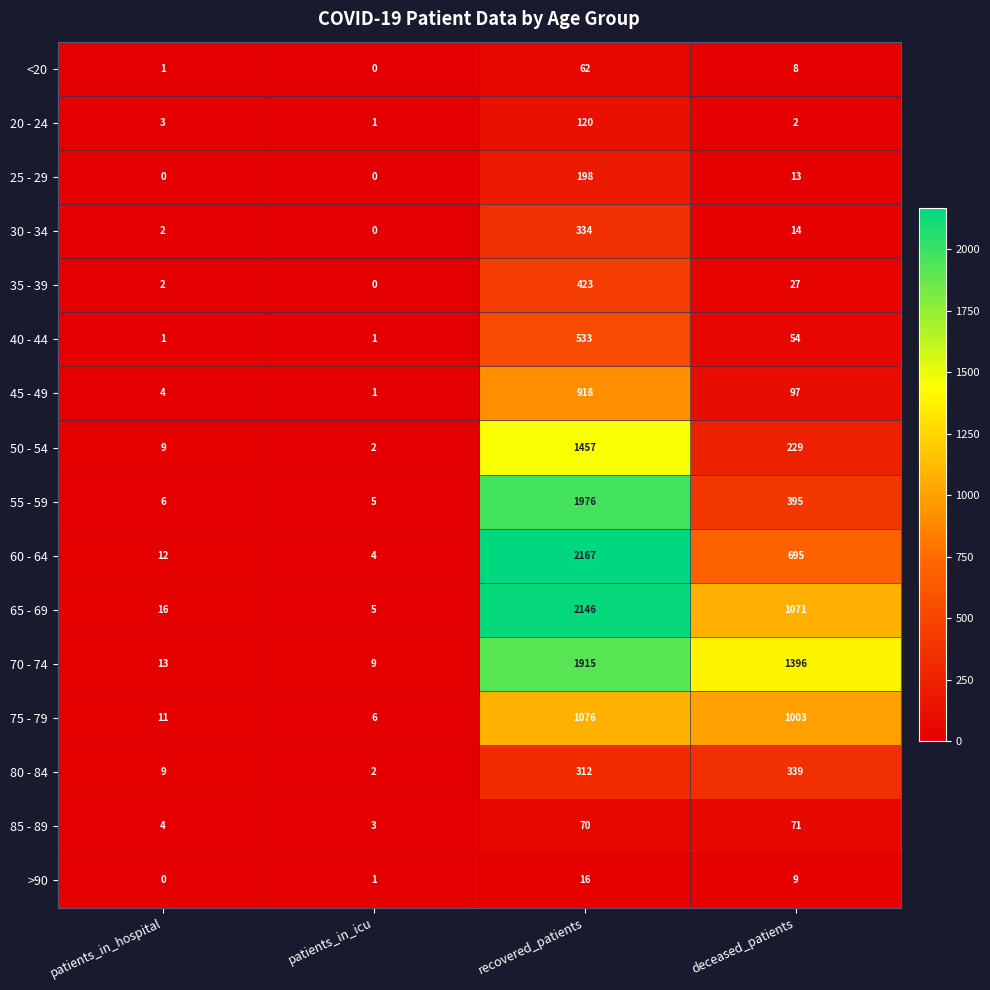

Which series has the largest total across all categories?

70 - 74